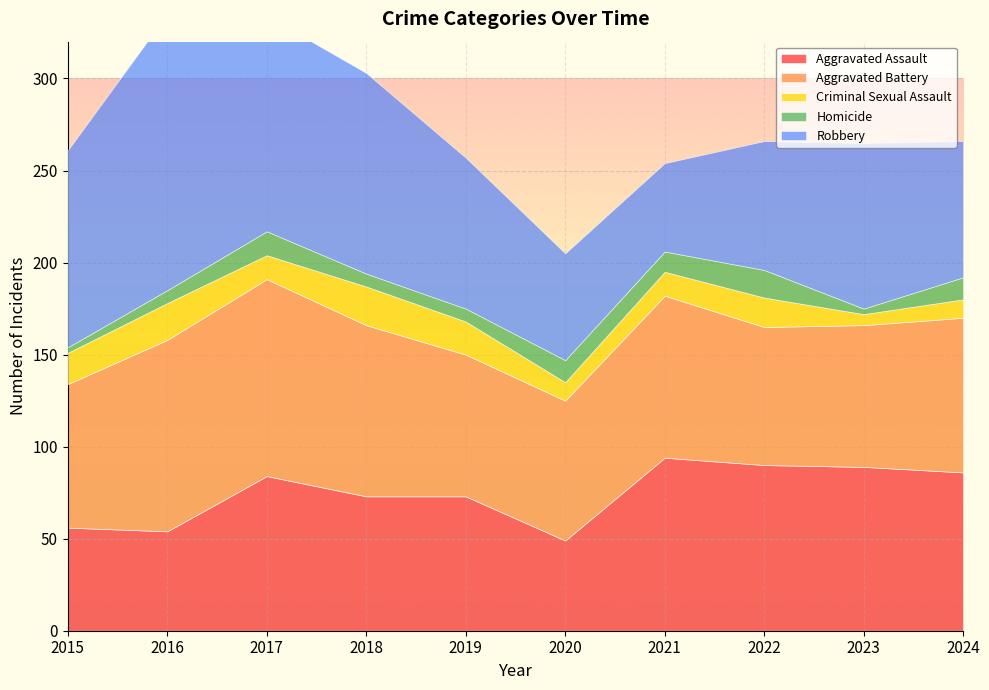

What is the value of the Homicide point at the 6th from the left?

12